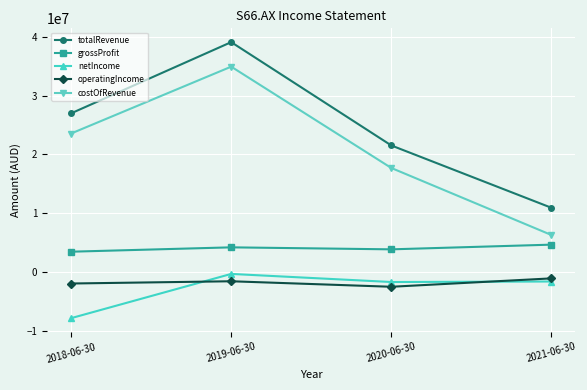

At how many categories does at least one series exceed 23371450?

2